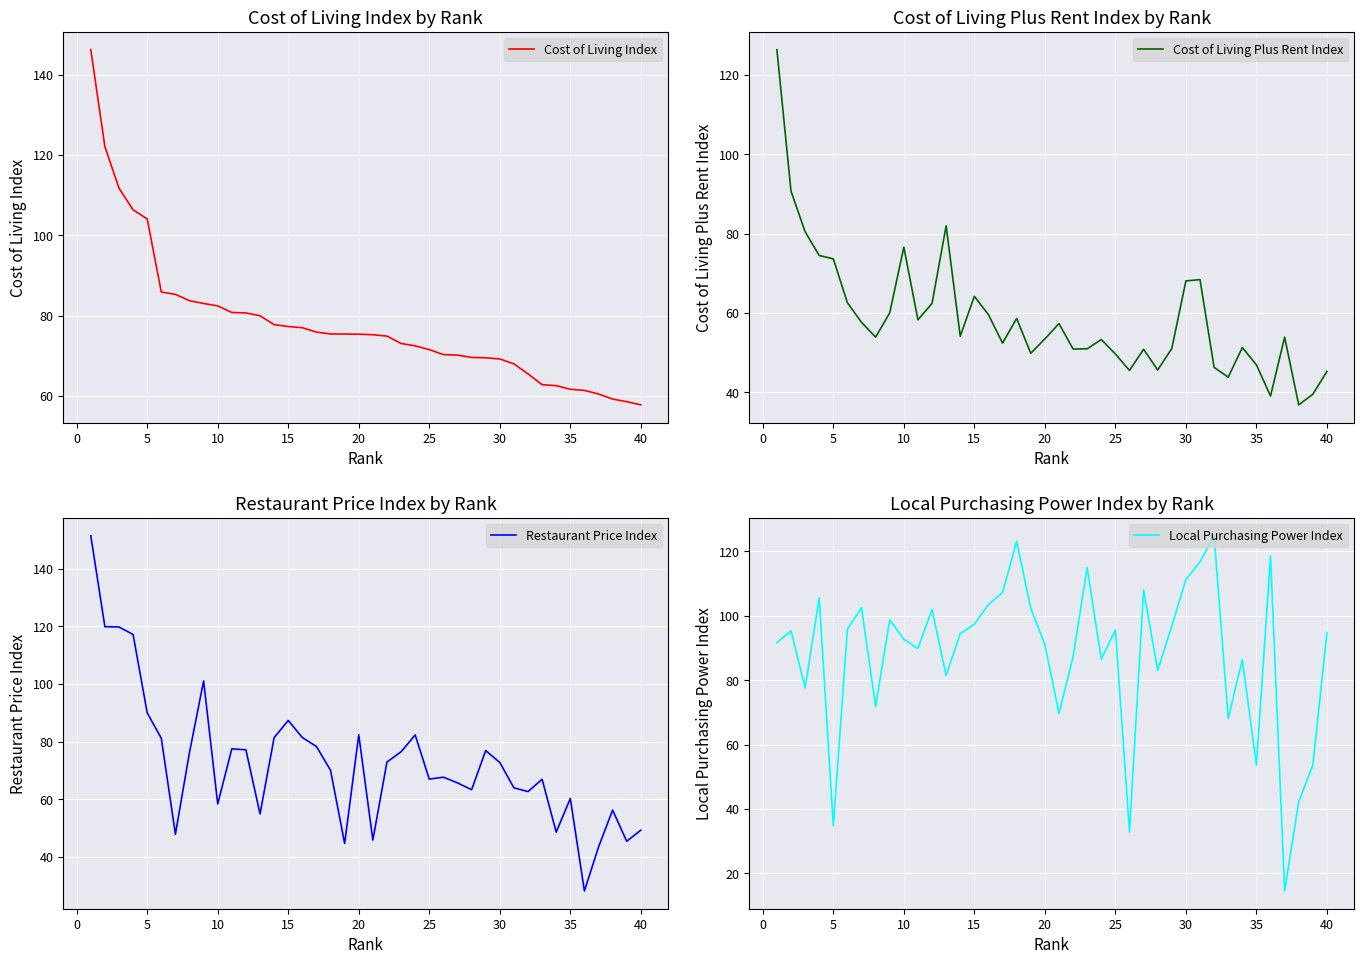

What is the value of the Restaurant Price Index point at the 38th from the left?

56.2